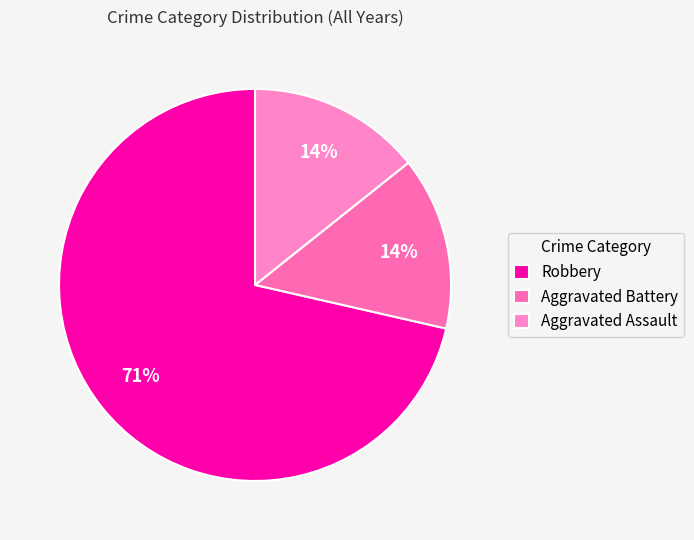

Is there a majority slice in this chart?

Yes